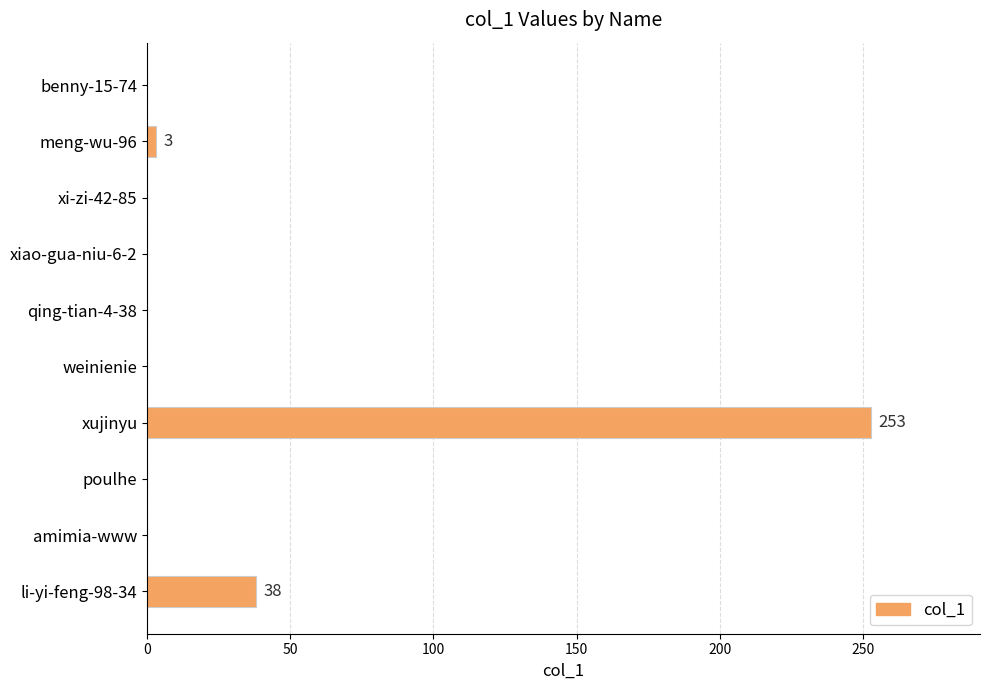

Where is the data nearest to the value 126?

li-yi-feng-98-34